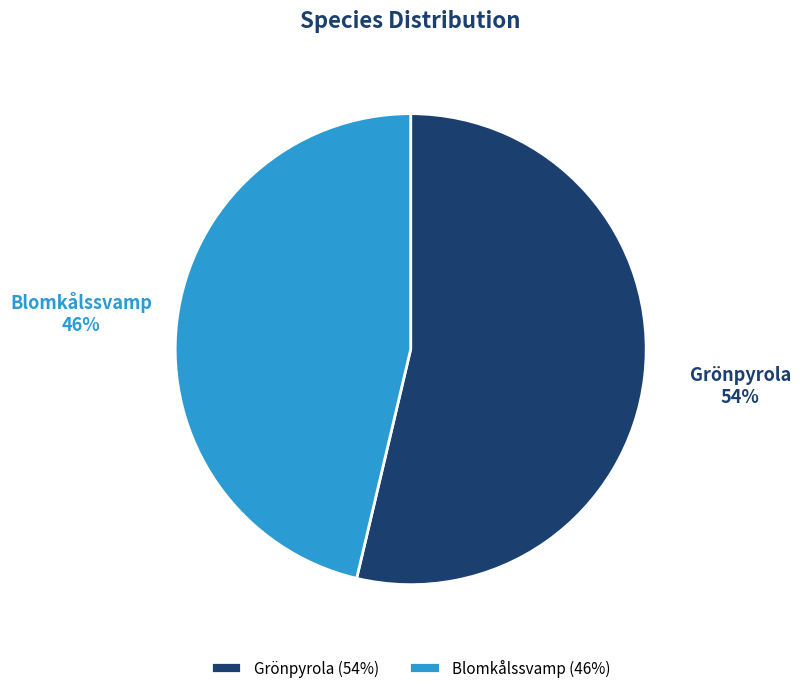

Approximately how many times larger is the value at Blomkålssvamp compared to Grönpyrola?

0.9